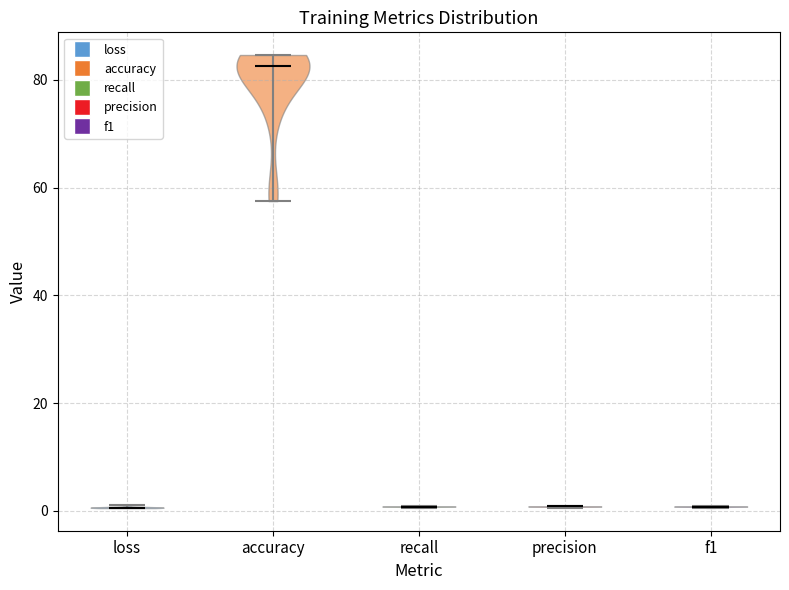

Where does the median line of the violin for loss sit on the y-axis? The values are not printed on the chart, so give them approximately, as read against the axis.

0